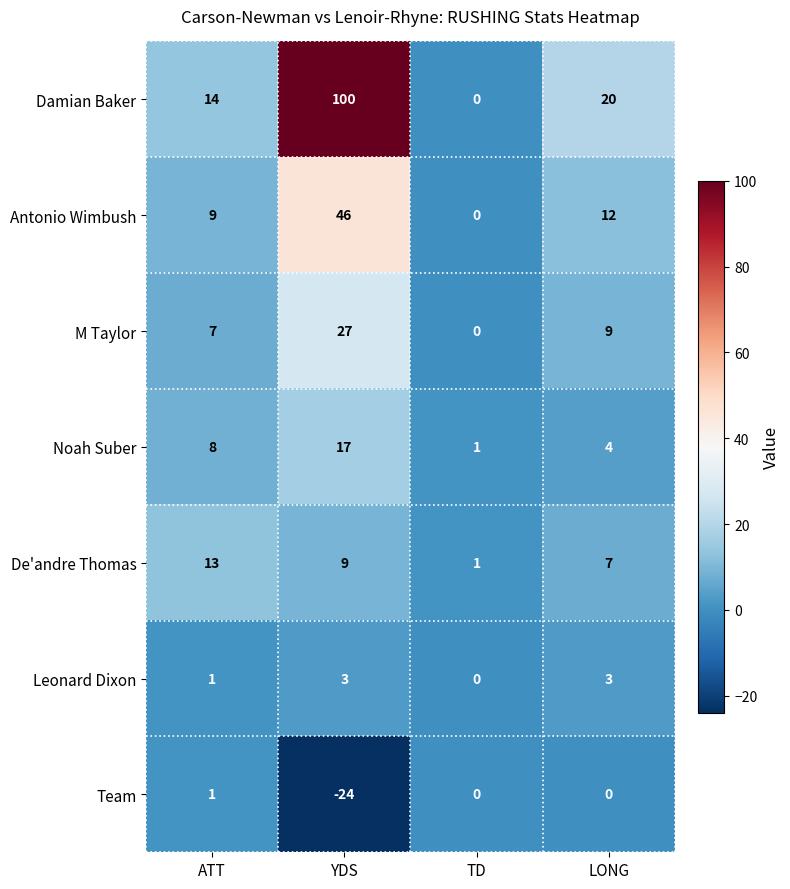

What is the difference between the second highest and minimum values in the Noah Suber series?

7